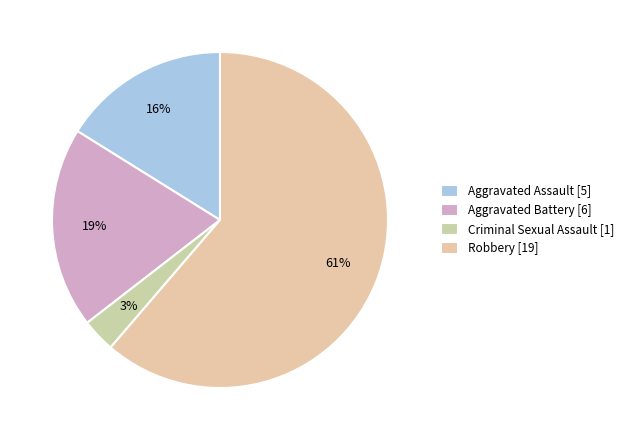

Rank the categories by value from lowest to highest.

Criminal Sexual Assault, Aggravated Assault, Aggravated Battery, Robbery